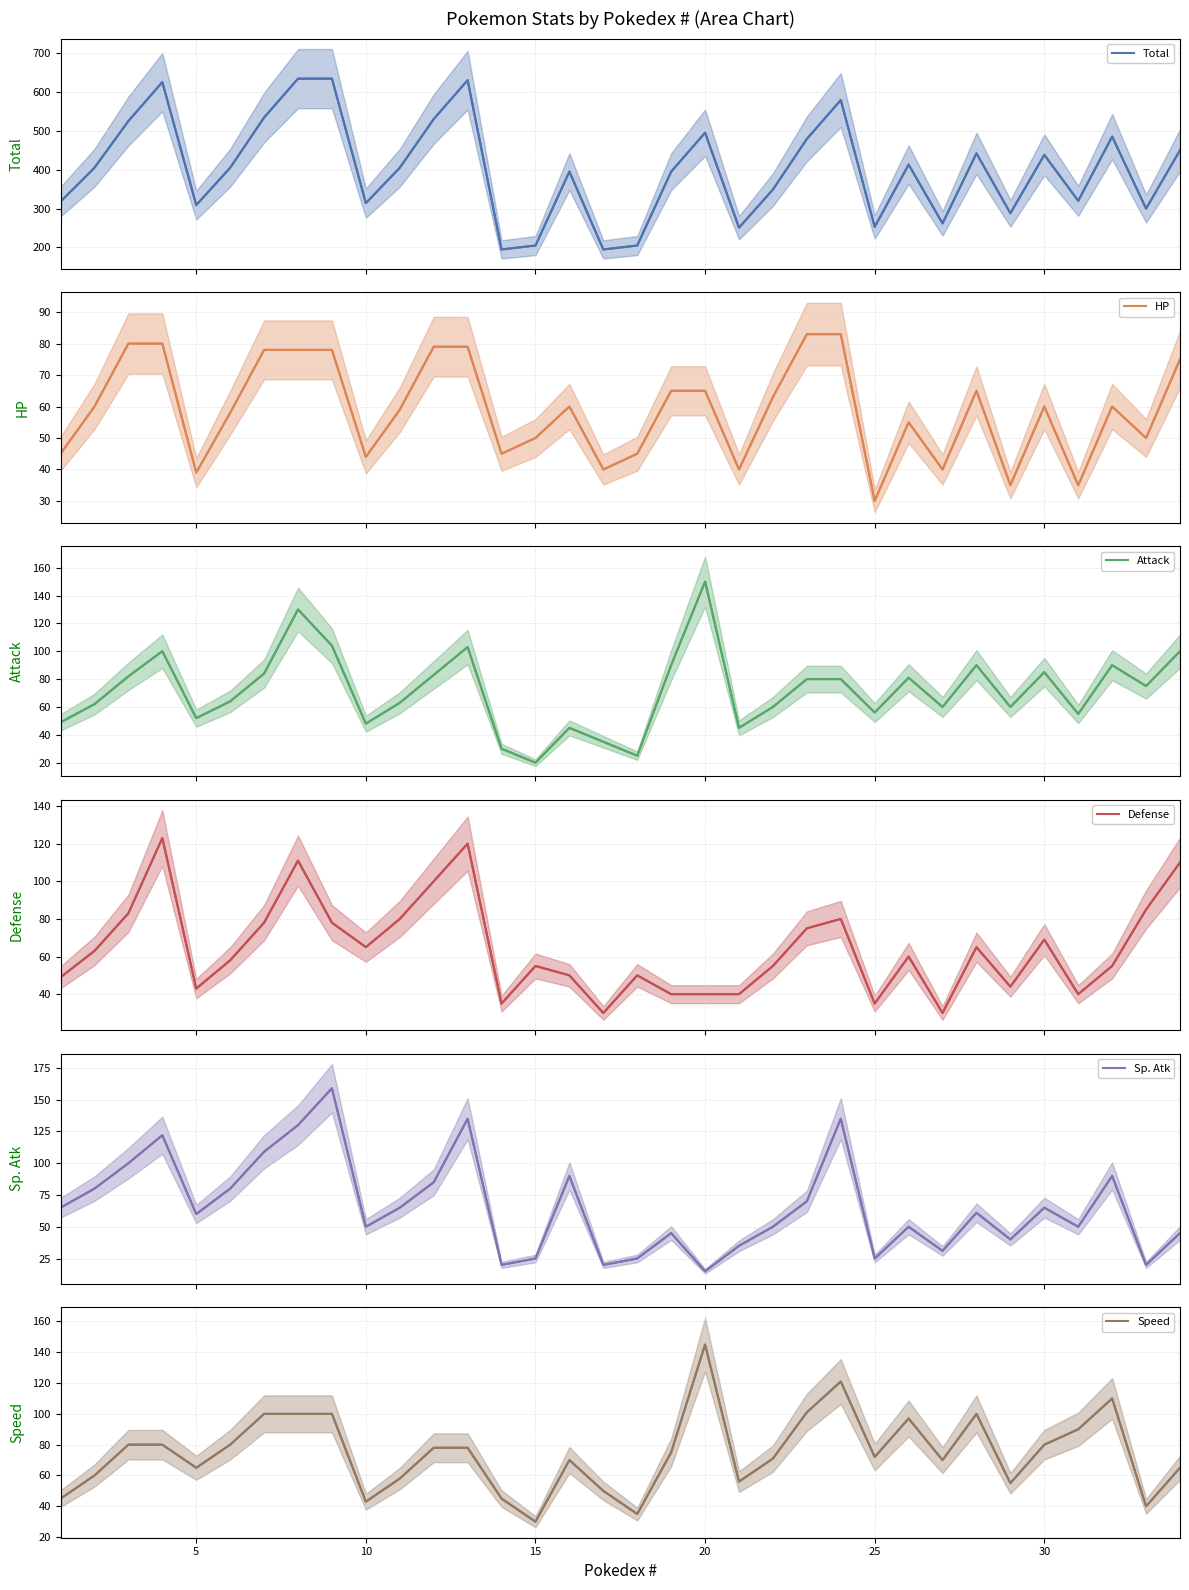

The Speed series shows 32 at 5. True or false?

False